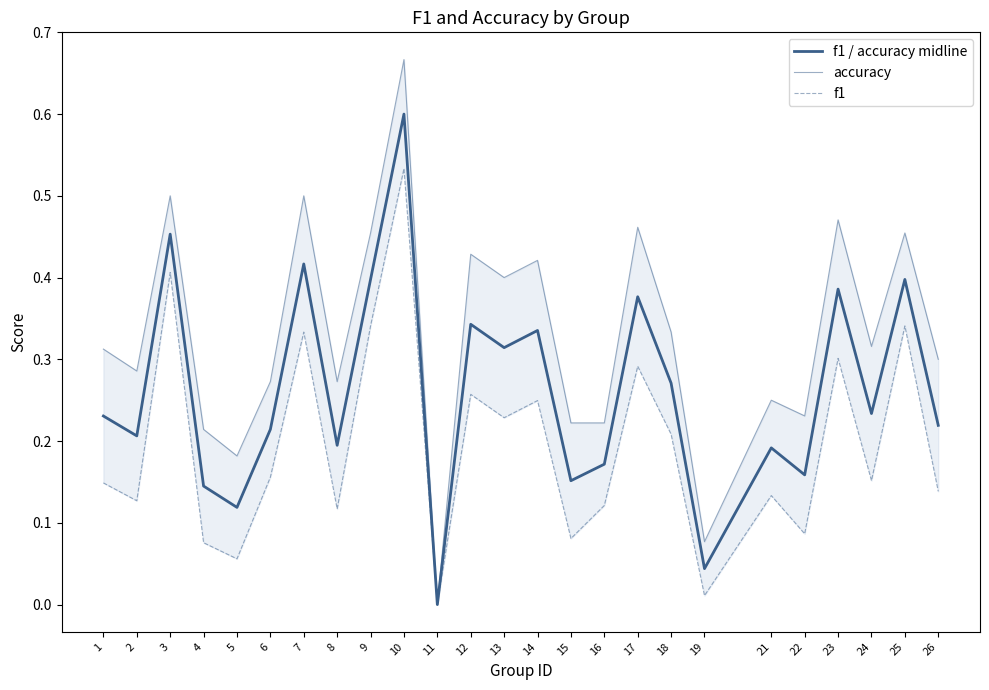

The value of accuracy at 19 is 0.1. True or false?

True